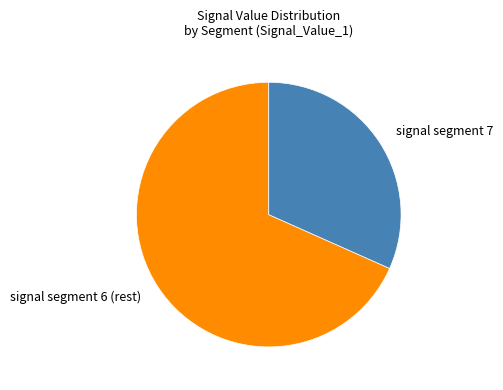

Is there a majority slice in this chart?

Yes